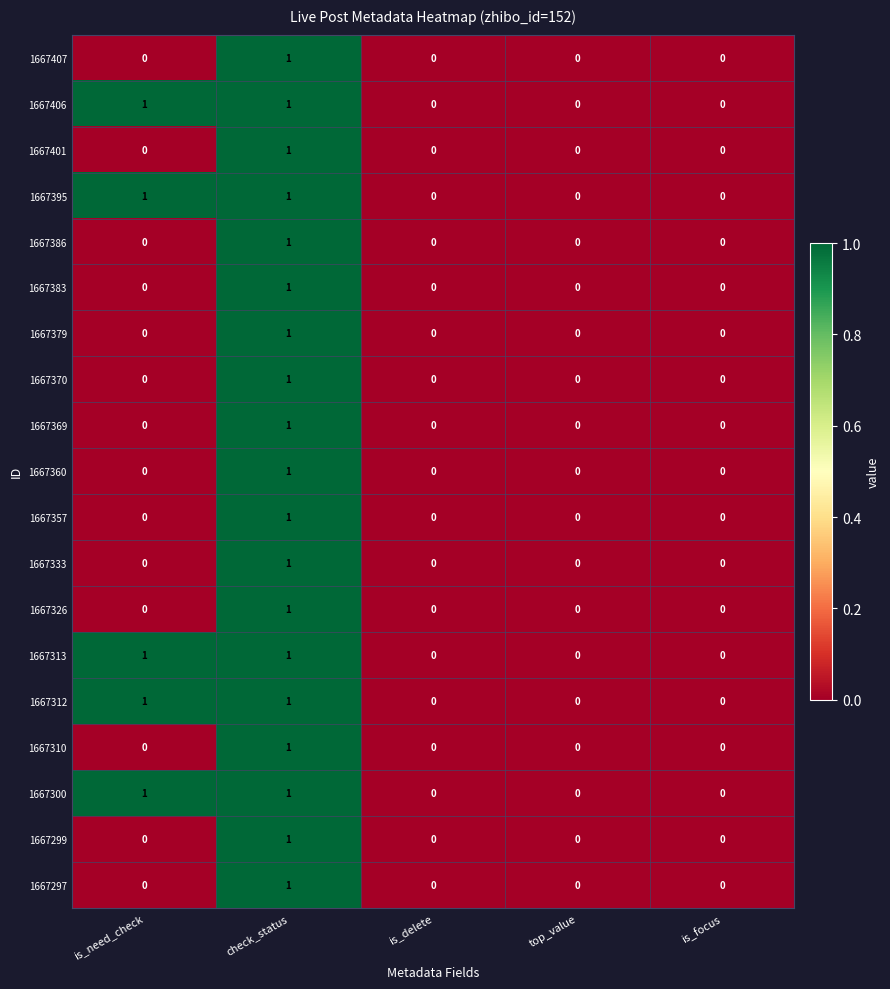

At which category is the sum across all series the highest?

check_status